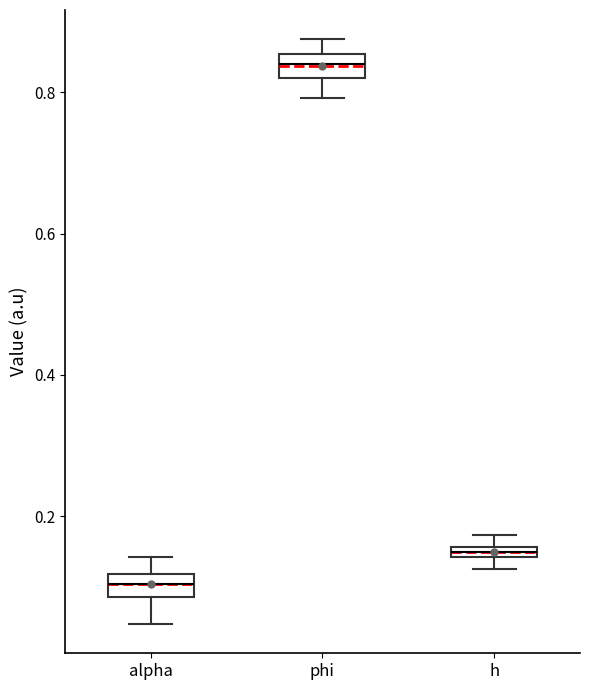

Which box has the lowest median line?

alpha